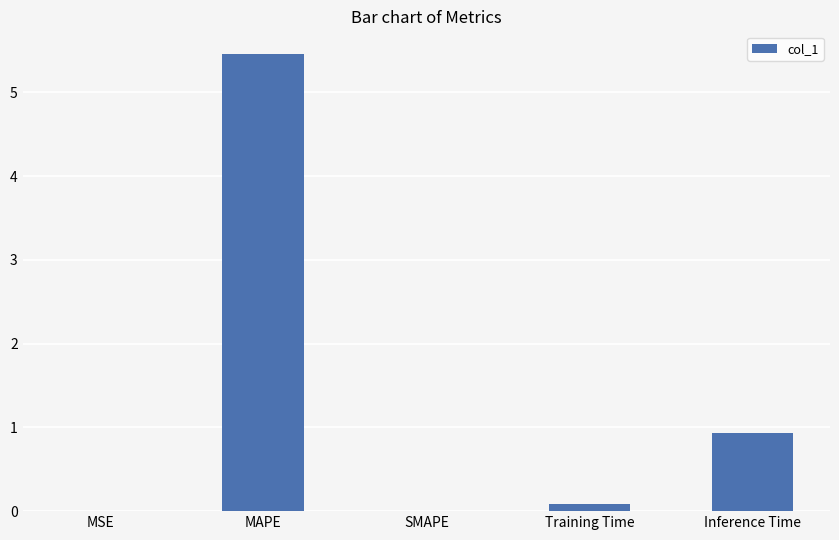

What is the difference between the values at Training Time and Inference Time?

0.9